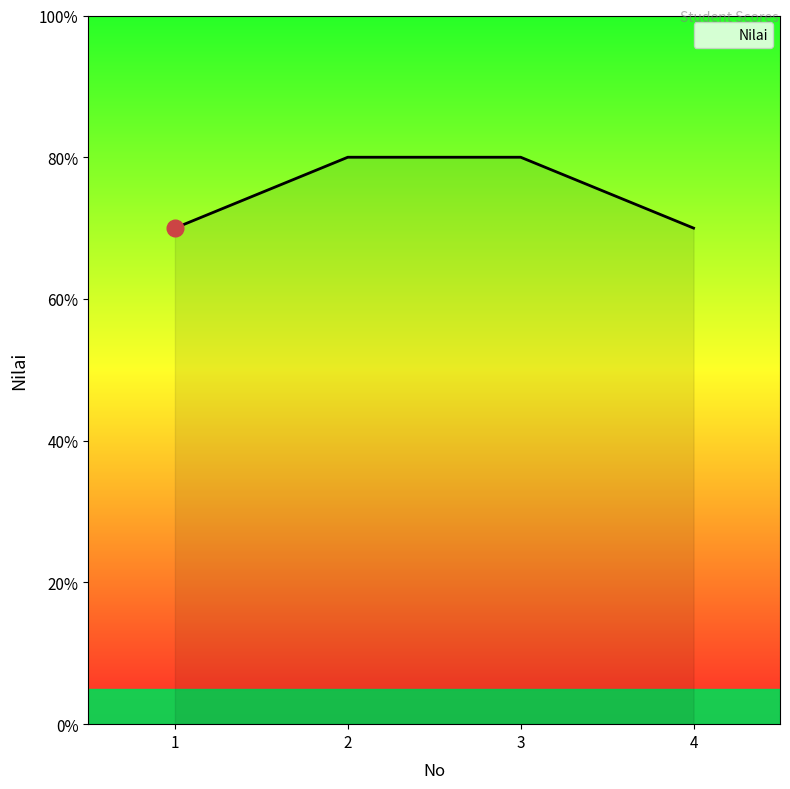

Reading right to left, what are all the values shown in this chart?

70	80	80	70